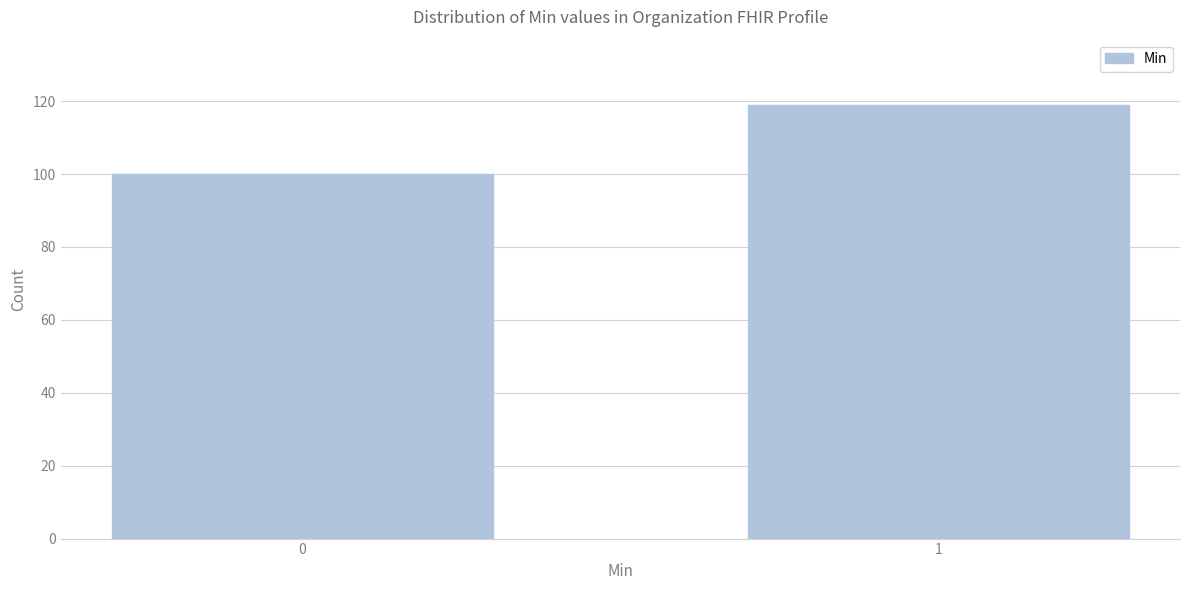

Reading left to right, what are all the values shown in this chart?

0=100	1=119